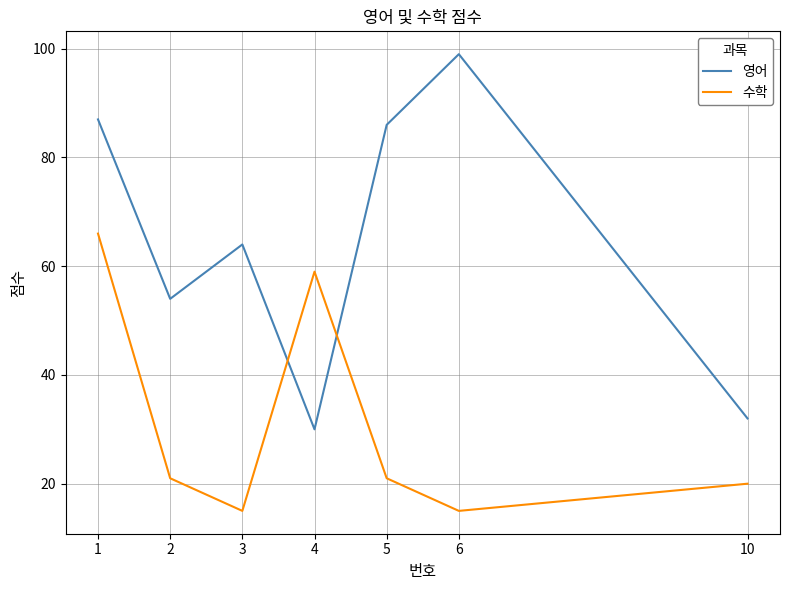

List the series in order of their overall mean, highest first.

영어, 수학